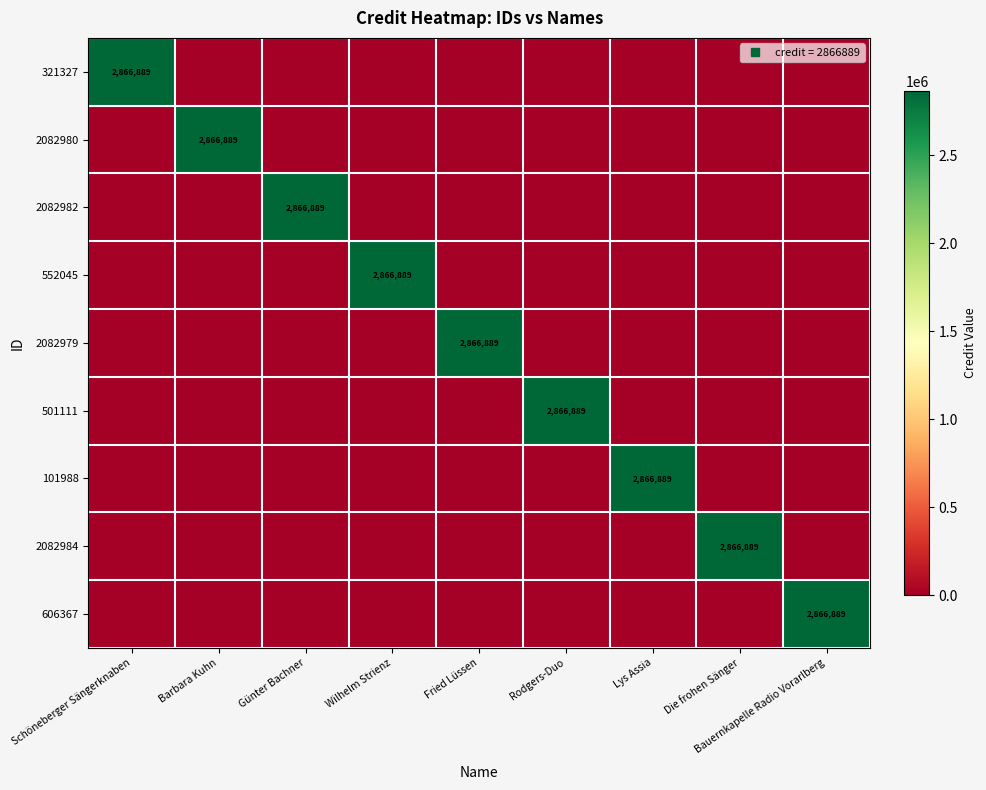

How many categories are shown in the chart?

9